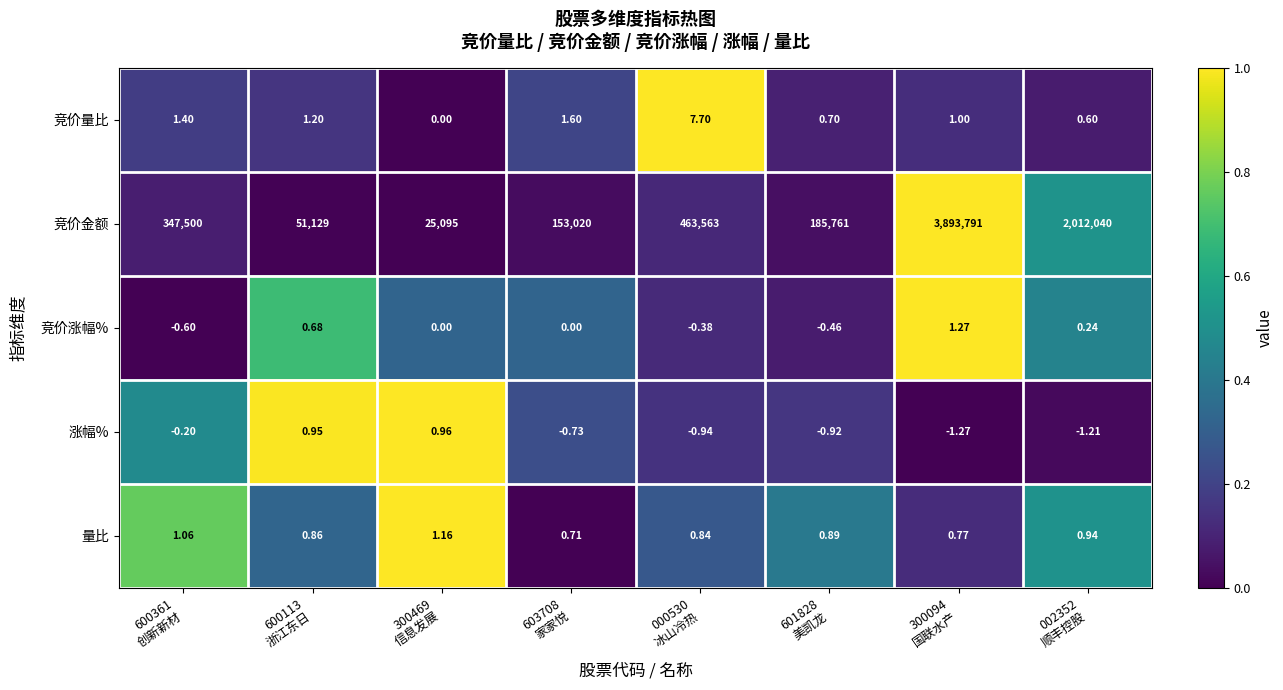

Rank the series by their maximum value, from lowest to highest.

涨幅%, 量比, 竞价涨幅%, 竞价量比, 竞价金额